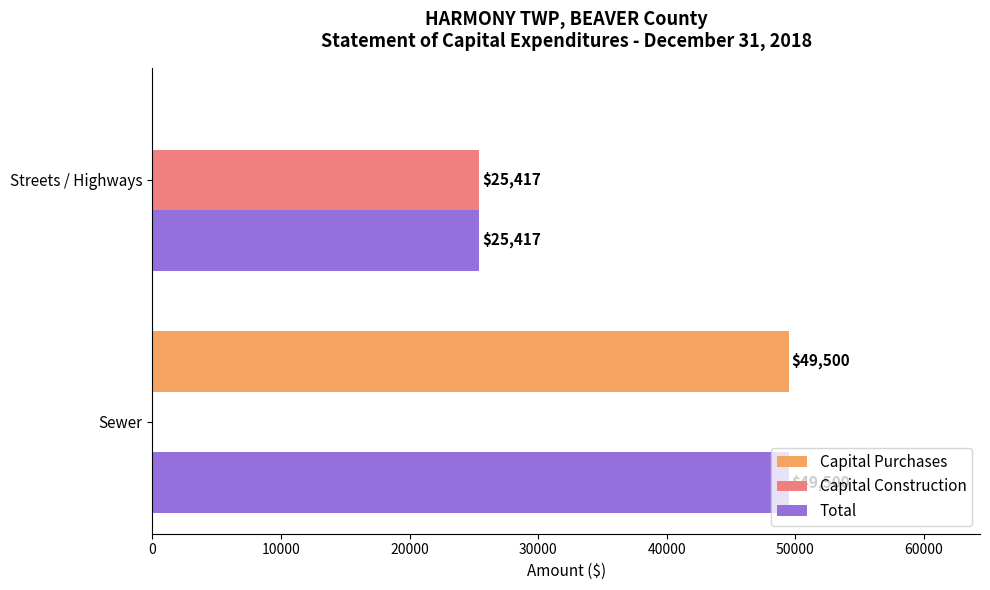

What is the greatest value displayed?

49500